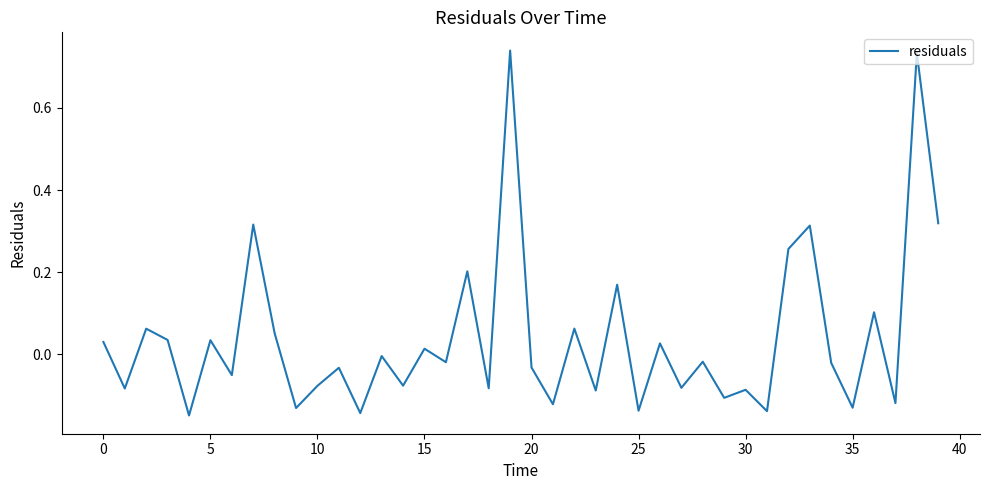

How many lines are shown in the chart?

1